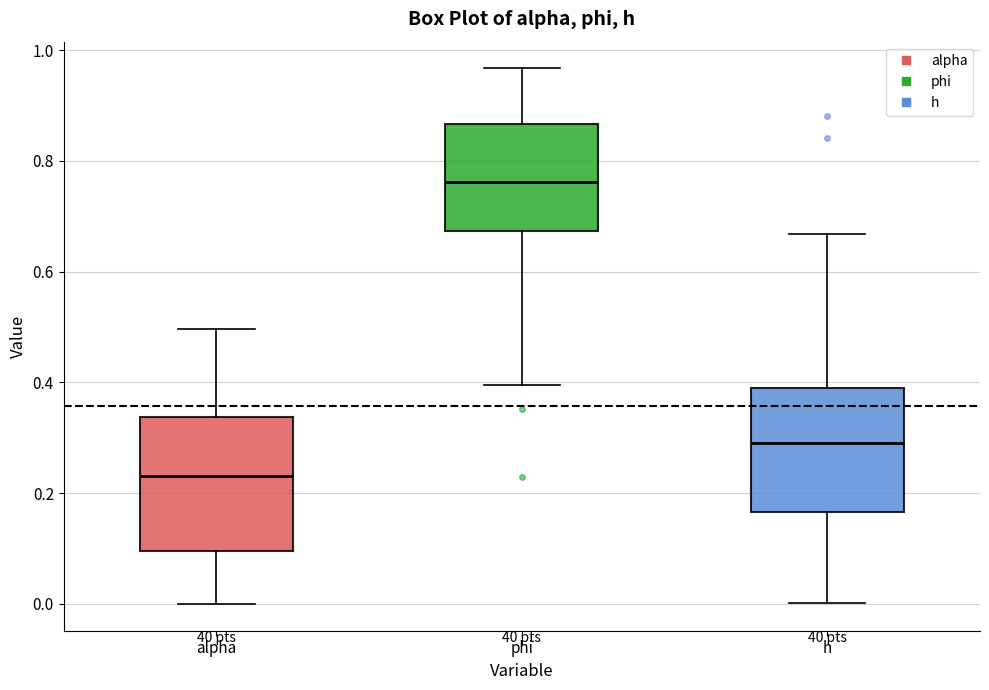

Which box's median line is the lowest?

alpha